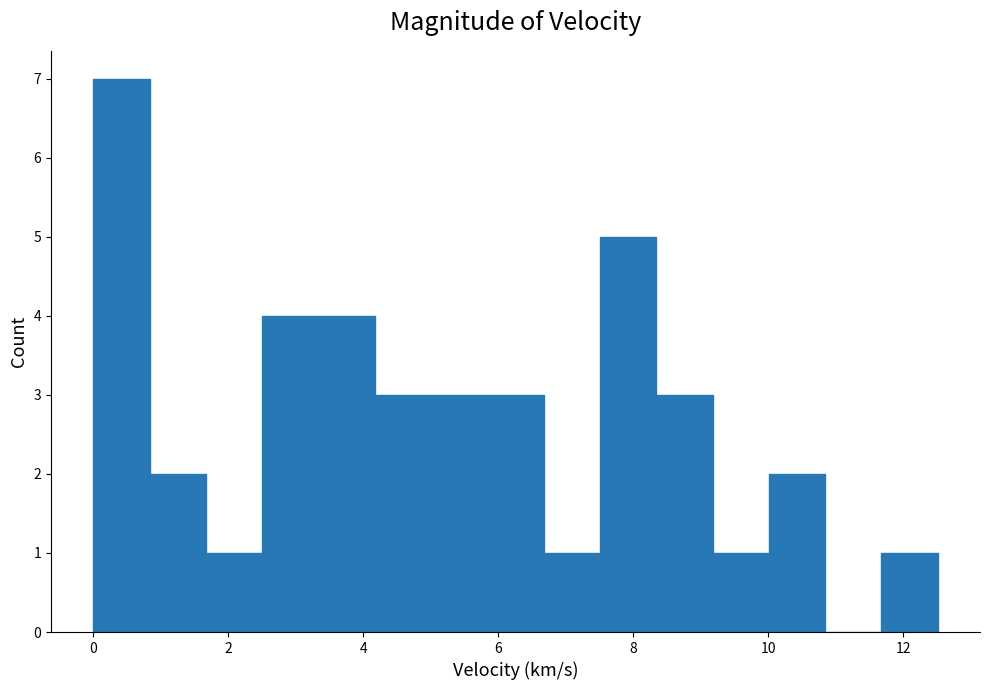

Reading left to right, list every bar in this chart as the range it spans on the x-axis followed by its height. Neither the bar edges nor the heights are printed on the chart, so give them approximately, as read against the axes.

0.0 to 0.8: 7
0.8 to 1.6: 2
1.6 to 2.6: 1
2.6 to 3.4: 4
3.4 to 4.2: 4
4.2 to 5.0: 3
5.0 to 5.8: 3
5.8 to 6.6: 3
6.6 to 7.6: 1
7.6 to 8.4: 5
8.4 to 9.2: 3
9.2 to 10.0: 1
10.0 to 10.8: 2
10.8 to 11.6: 0
11.6 to 12.6: 1